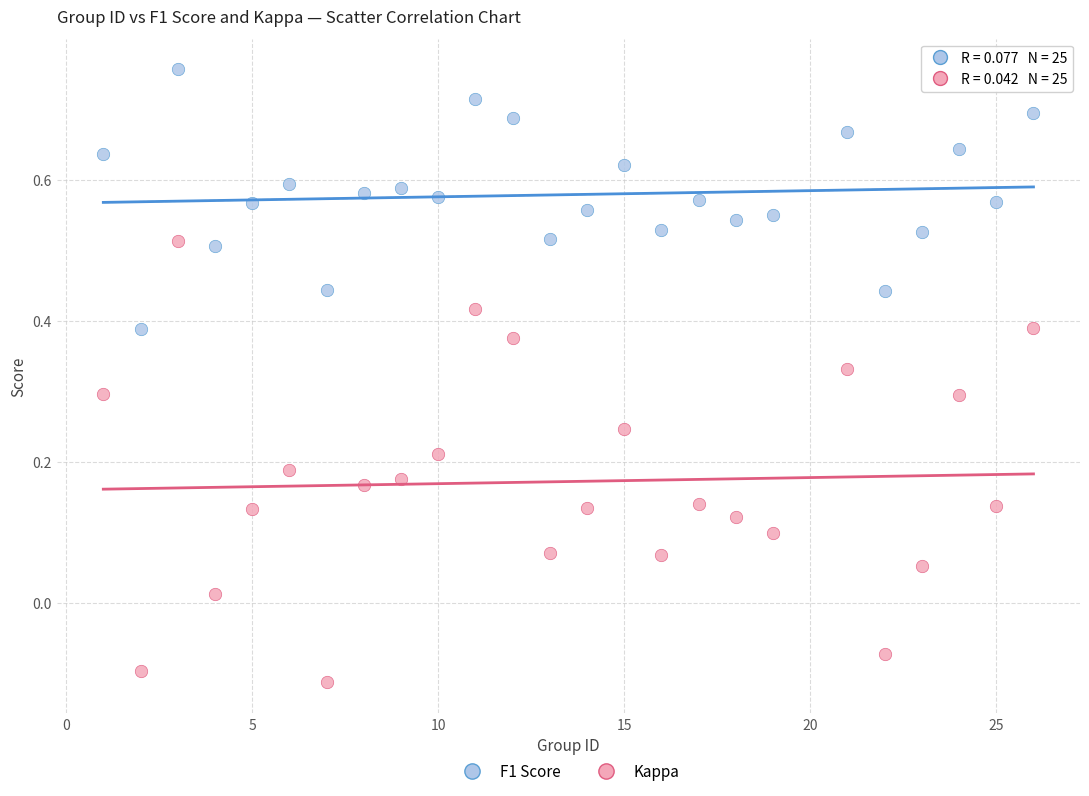

Across all data points, what is the range of X values (max minus min)?

25.0